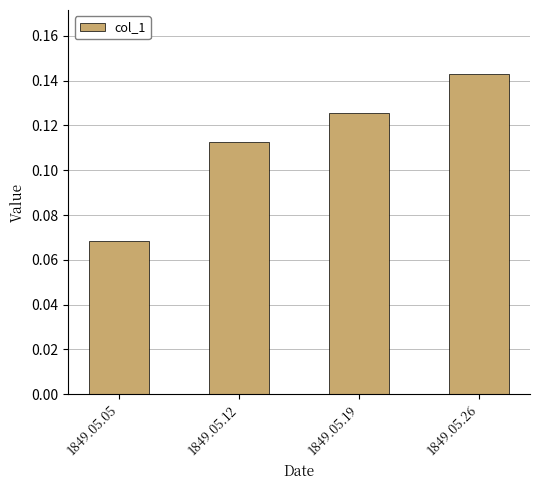

How many bars are there in total?

4